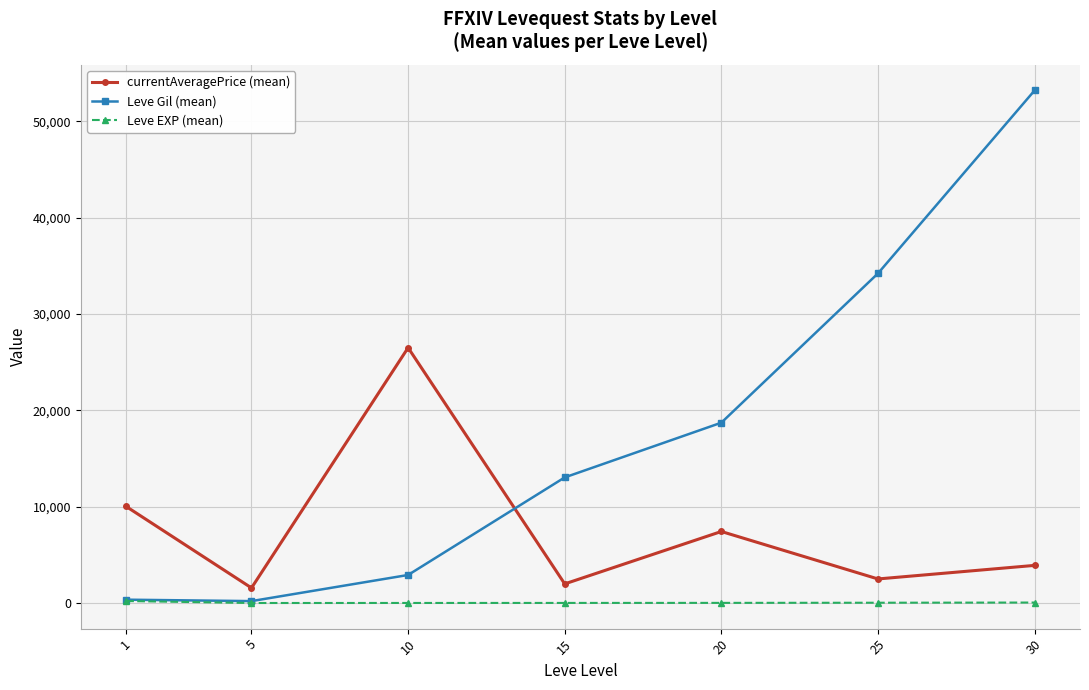

The Leve EXP (mean) series shows 18.0 at 20. True or false?

True